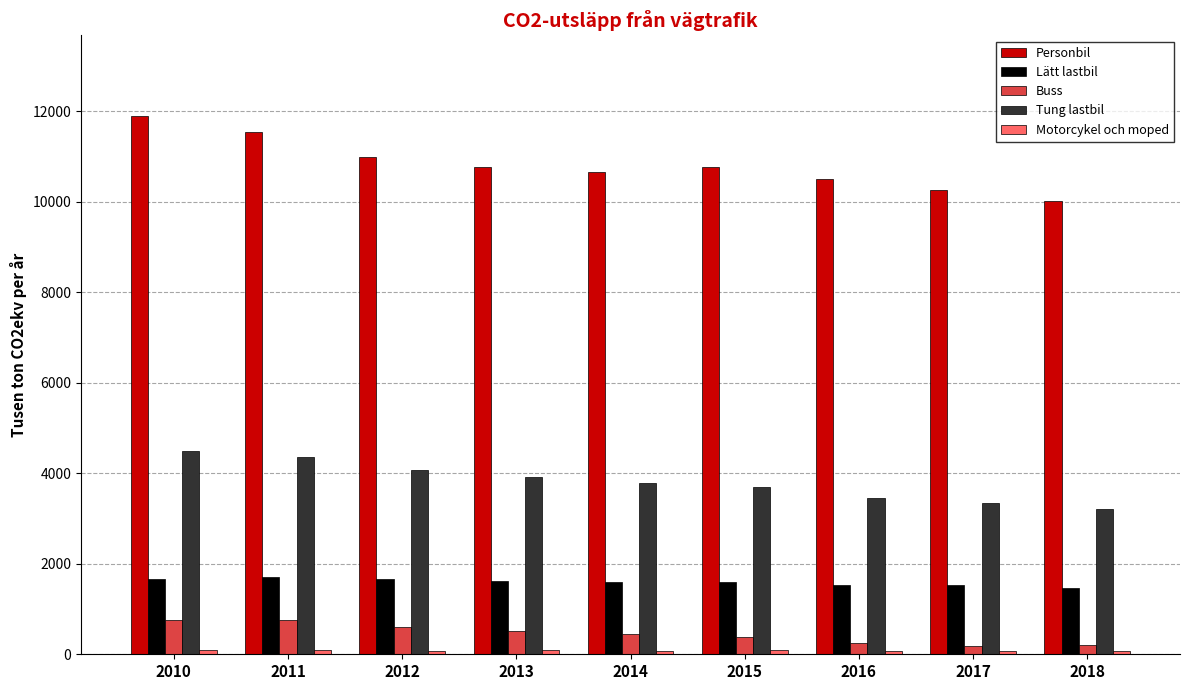

What is the value of the Buss bar at the 6th from the left?

381